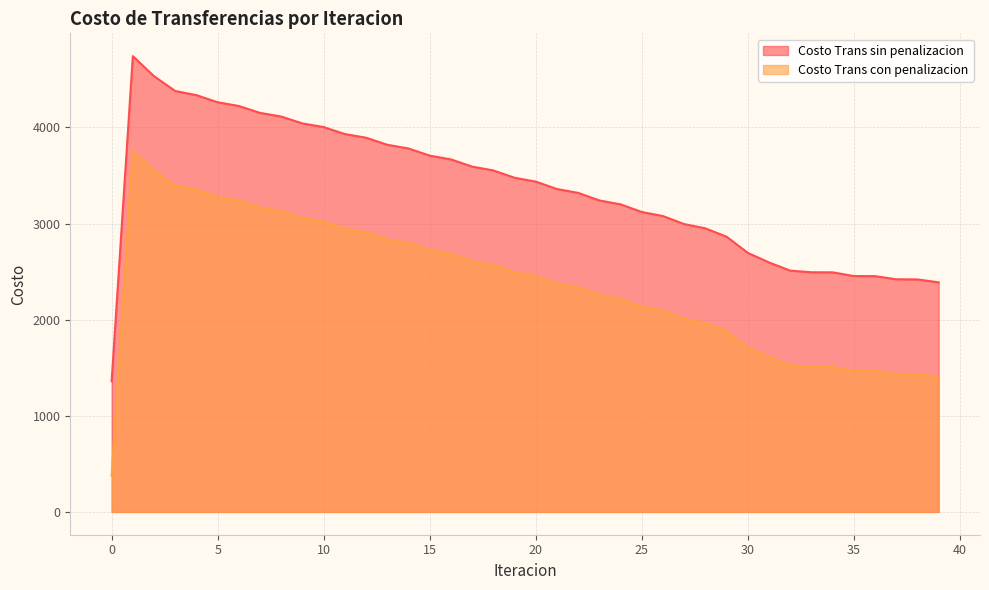

True or false: Costo Trans sin penalizacion has a value of 1201.9 at 18.

False